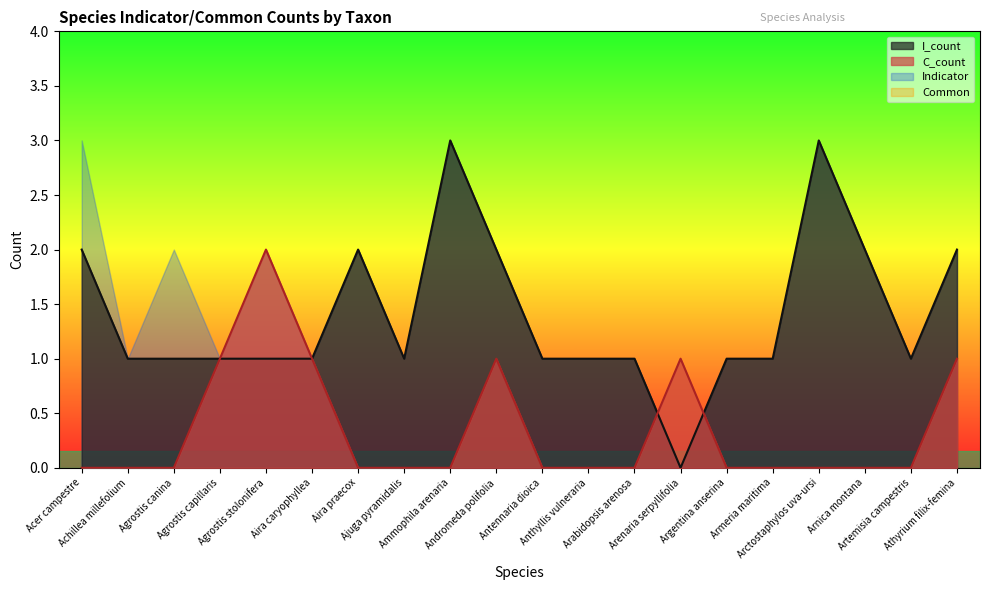

List the labels in order of I_count value, smallest first.

Arenaria serpyllifolia, Achillea millefolium, Agrostis canina, Agrostis capillaris, Agrostis stolonifera, Aira caryophyllea, Ajuga pyramidalis, Antennaria dioica, Anthyllis vulneraria, Arabidopsis arenosa, Argentina anserina, Armeria maritima, Artemisia campestris, Acer campestre, Aira praecox, Andromeda polifolia, Arnica montana, Athyrium filix-femina, Ammophila arenaria, Arctostaphylos uva-ursi